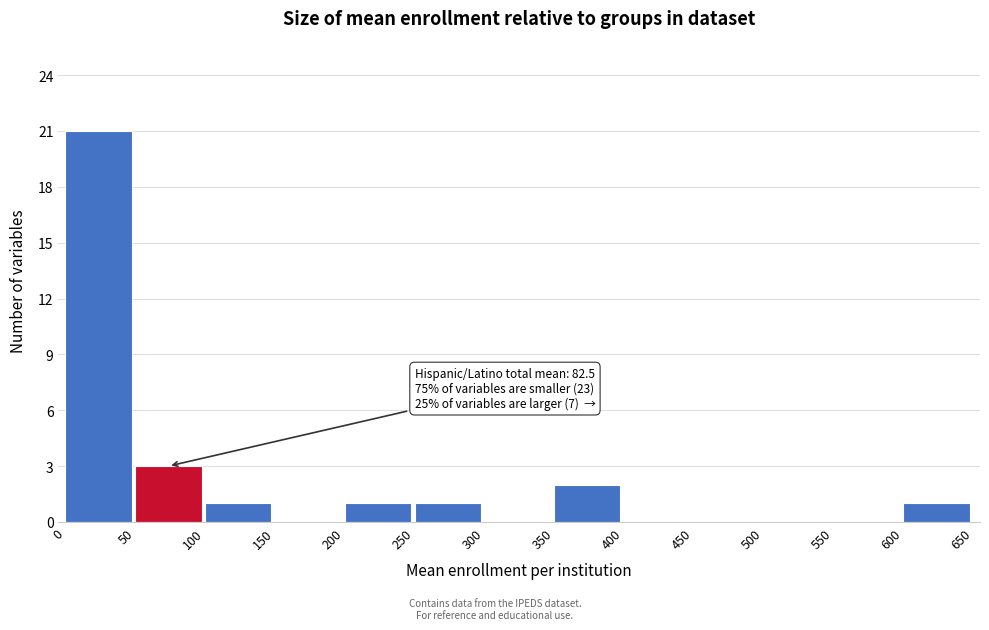

Which range on the x-axis has the tallest bar?

0 to 50